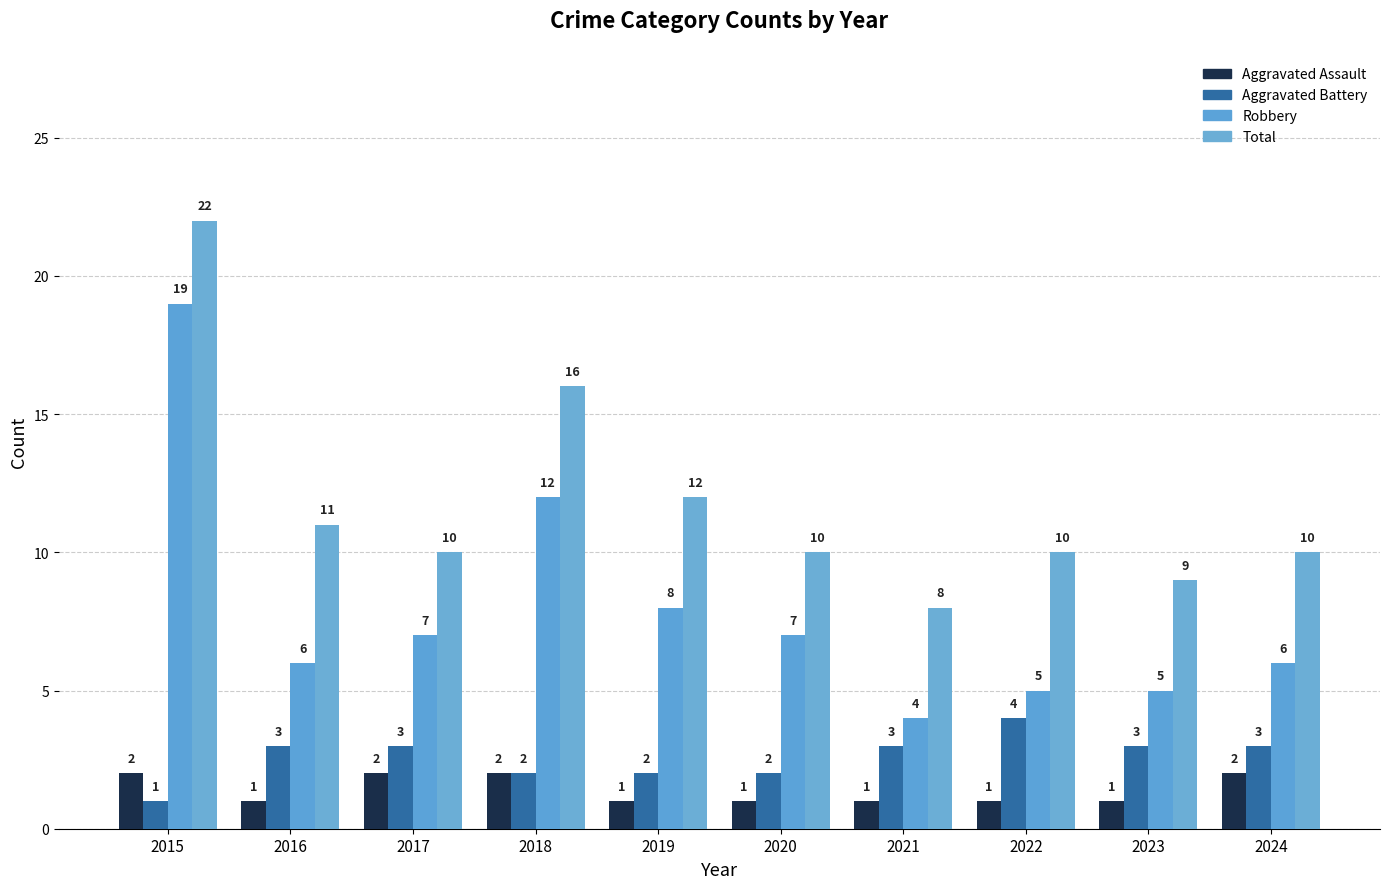

Reading left to right, what are all the values shown in this chart?

Aggravated Assault: 2	1	2	2	1	1	1	1	1	2
Aggravated Battery: 1	3	3	2	2	2	3	4	3	3
Robbery: 19	6	7	12	8	7	4	5	5	6
Total: 22	11	10	16	12	10	8	10	9	10